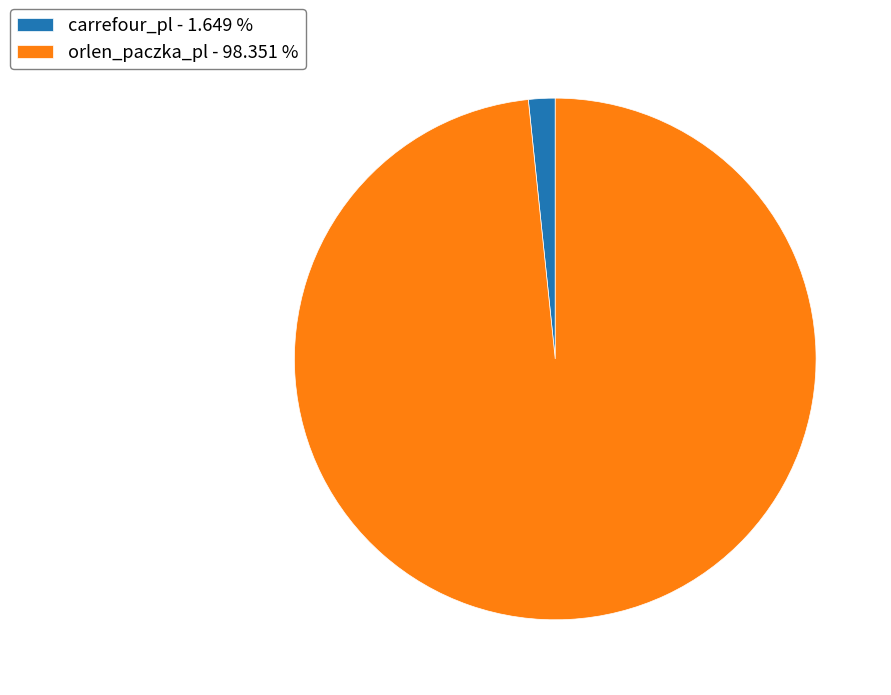

Is there any slice that represents more than half of the pie?

Yes